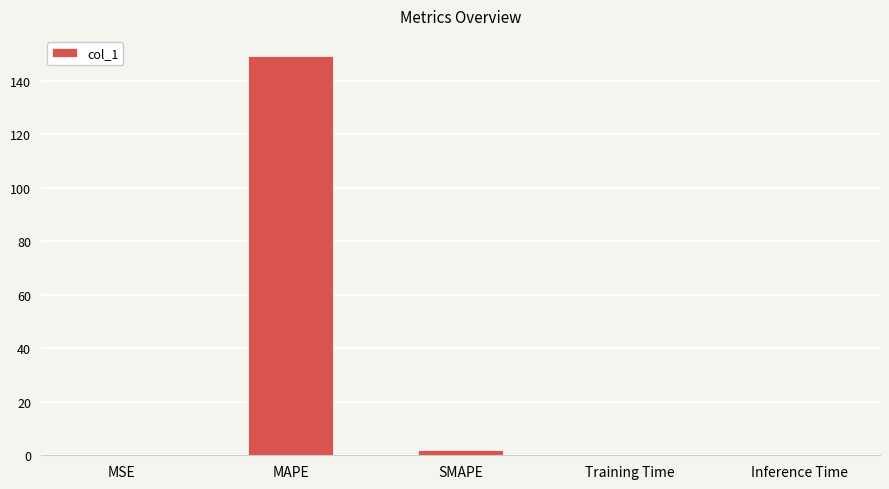

True or false: the data shows 268.4 at MAPE.

False